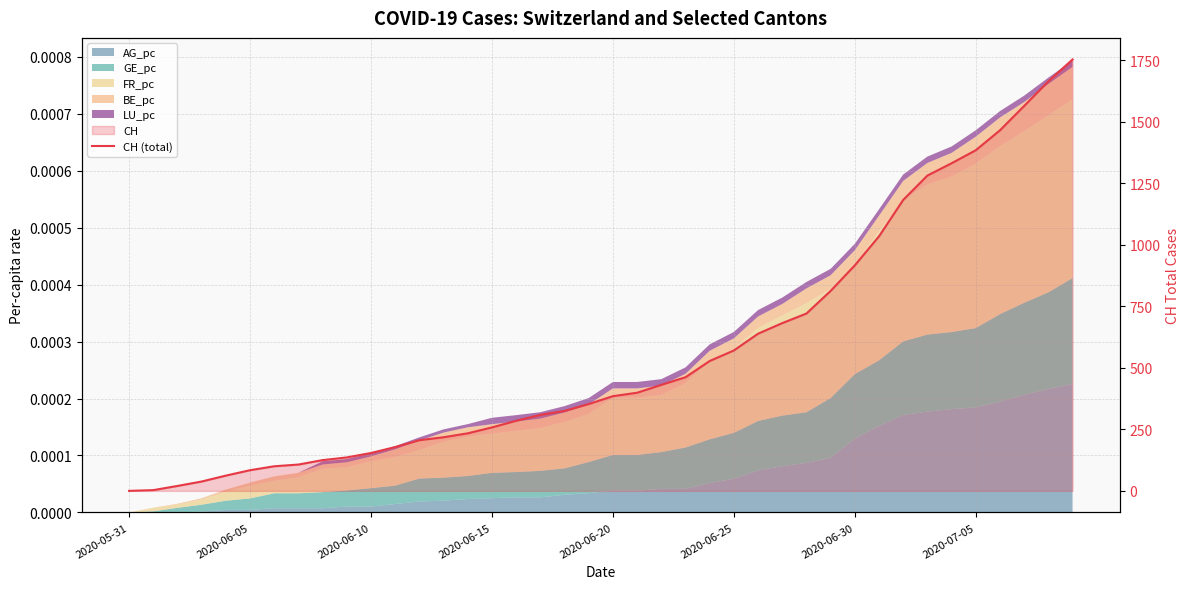

Where is the data nearest to the value 877?

2020-06-30